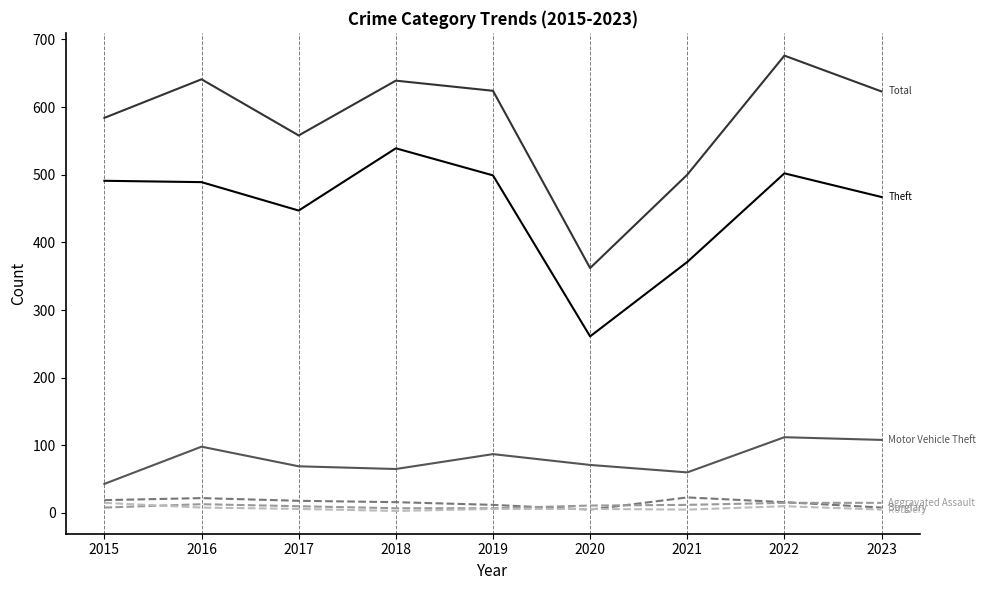

At which category does the chart reach its peak across all series?

2022